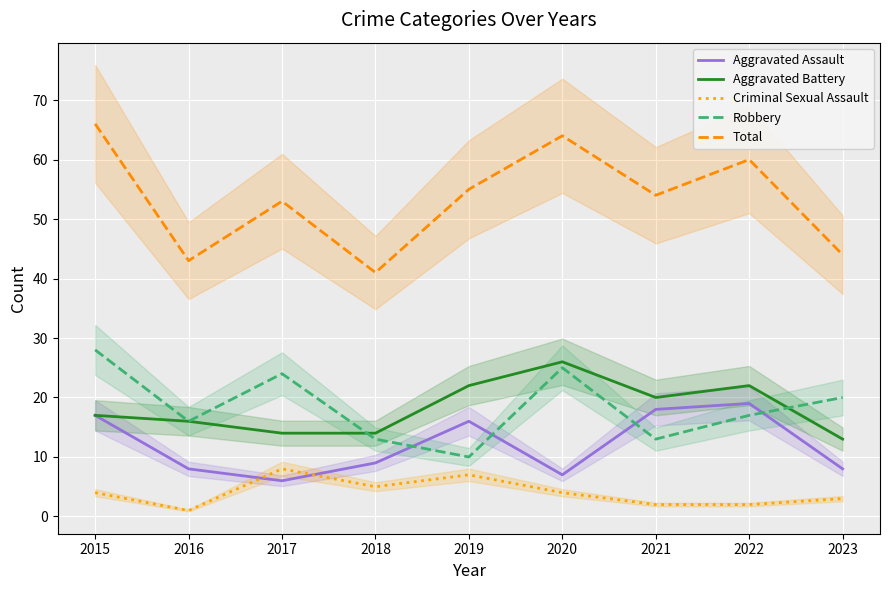

Reading left to right, extract all data points from this chart.

Aggravated Assault: 17	8	6	9	16	7	18	19	8
Aggravated Battery: 17	16	14	14	22	26	20	22	13
Criminal Sexual Assault: 4	1	8	5	7	4	2	2	3
Robbery: 28	16	24	13	10	25	13	17	20
Total: 66	43	53	41	55	64	54	60	44